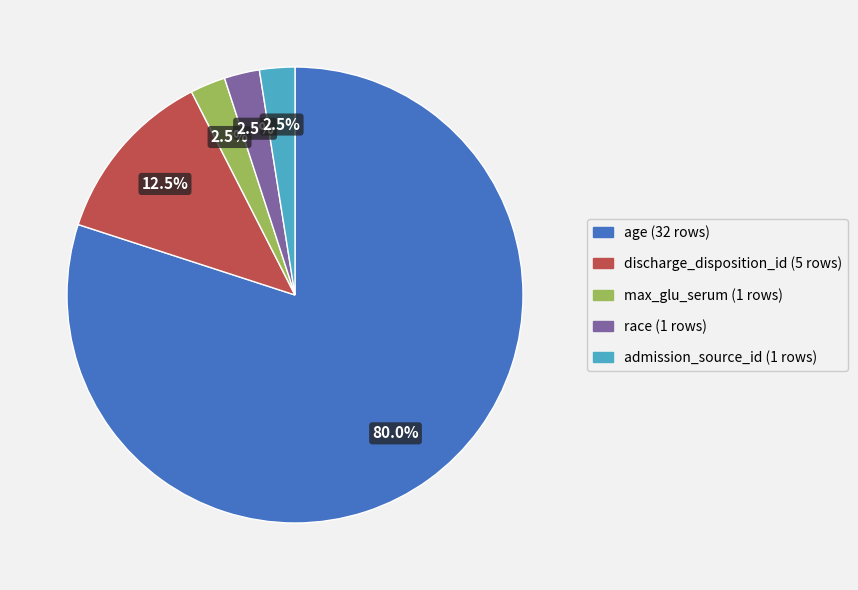

Which category has the biggest portion of the pie?

age